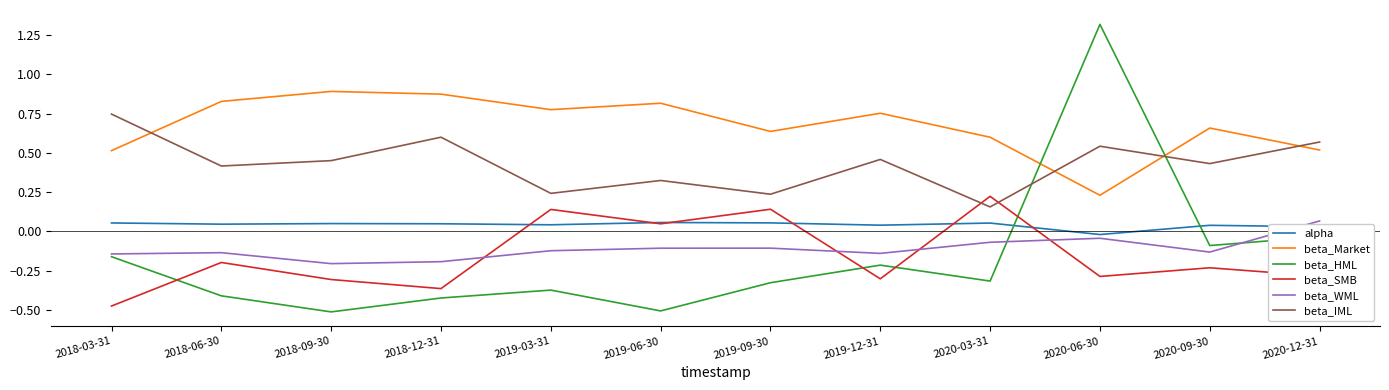

What is the maximum value shown in the chart?

1.3